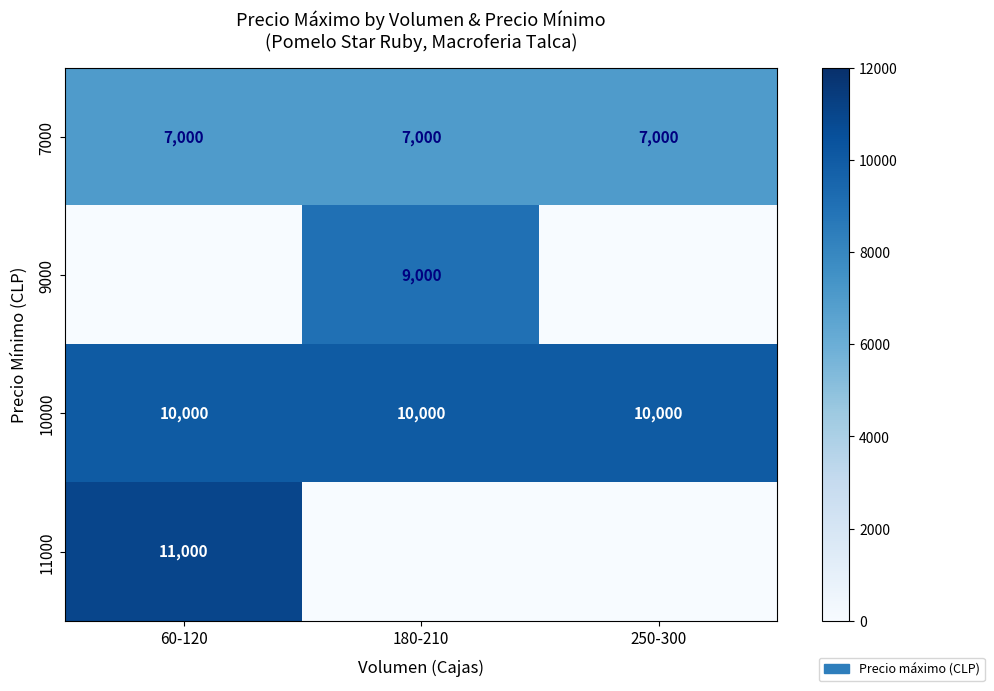

What is the approximate value of 10000 at 180-210?

10000